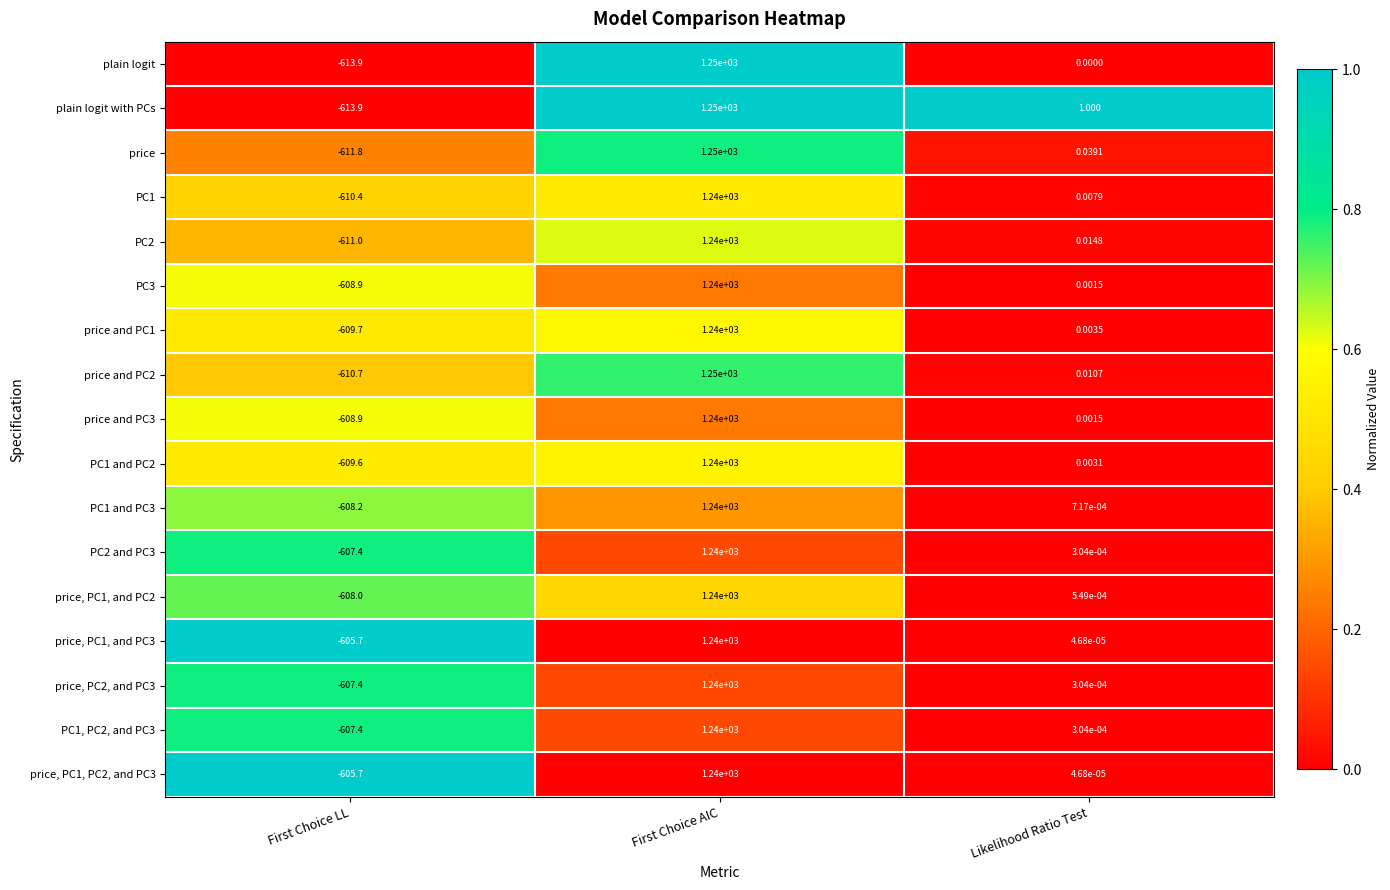

What is the difference between the highest and lowest values at First Choice LL?

8.2